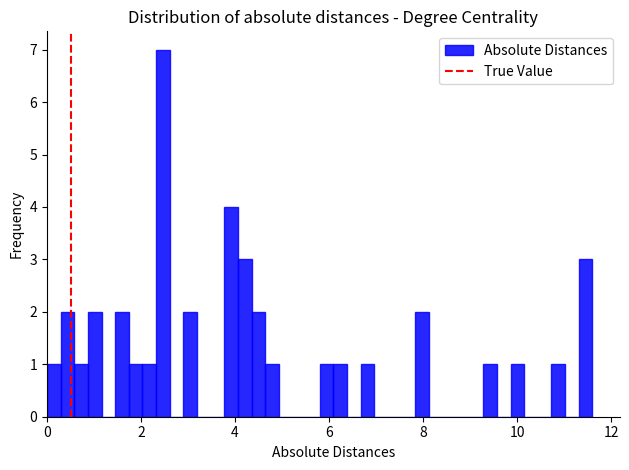

Around what value on the x-axis is the tallest bar? Give the approximate position of its centre, as read against the axis.

2.4